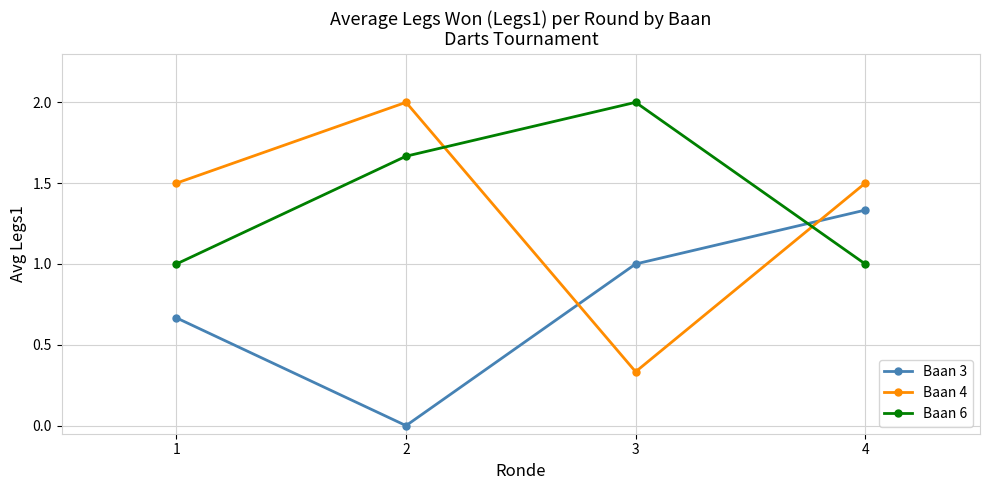

Which category has the lowest value in the Baan 4 series?

3